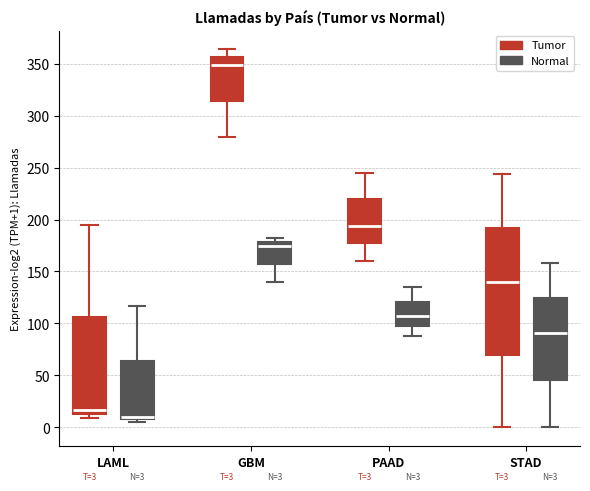

Which box is the tallest, from its lower edge to its upper edge?

STAD (Tumor)